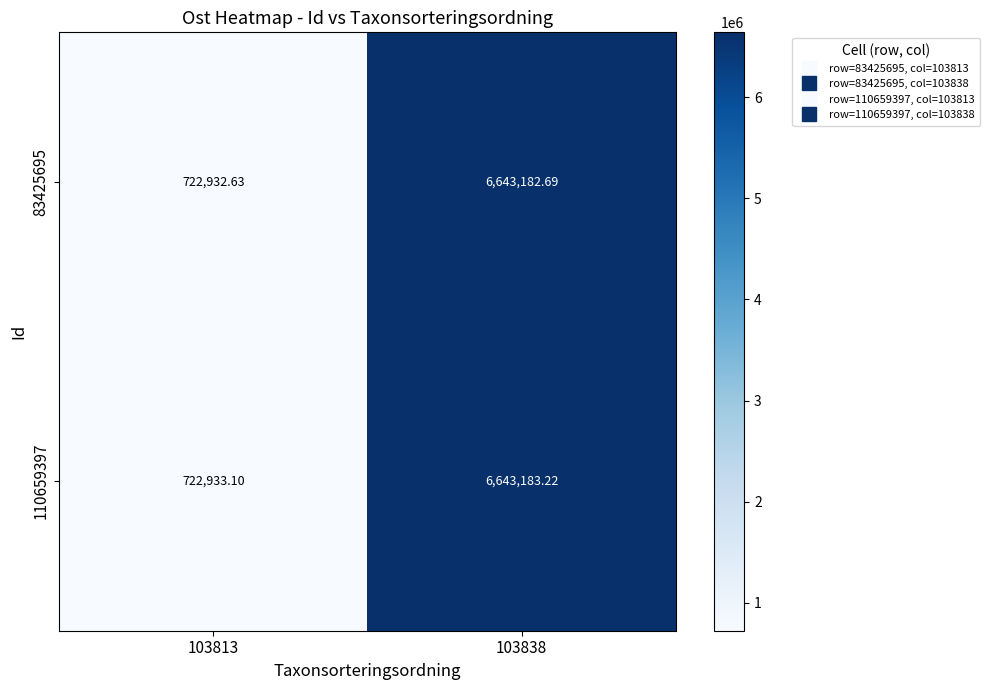

Is the value of 83425695 at 103838 greater than the value of 110659397 at 103838?

No